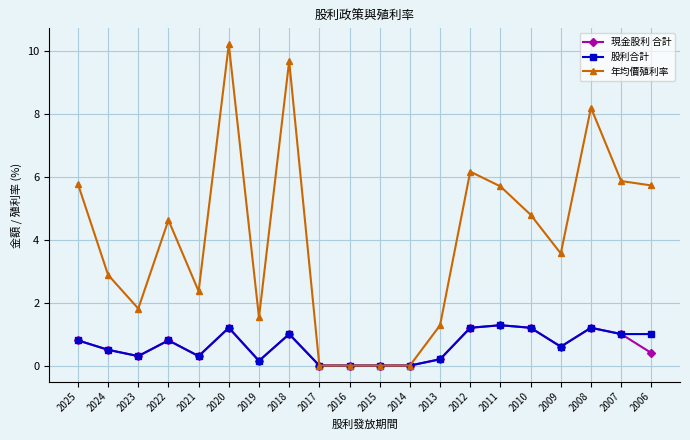

Read the 股利合計 value at 2012.

1.2